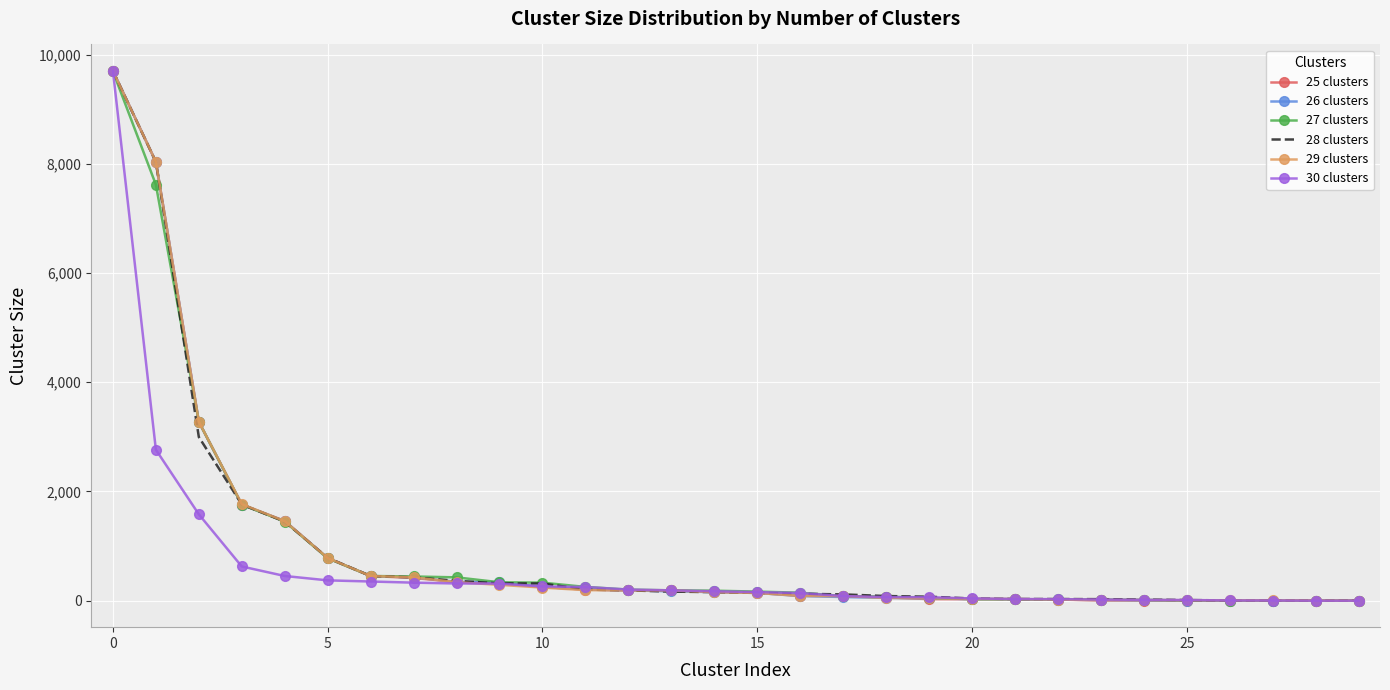

What is the maximum value shown in the chart?

9700